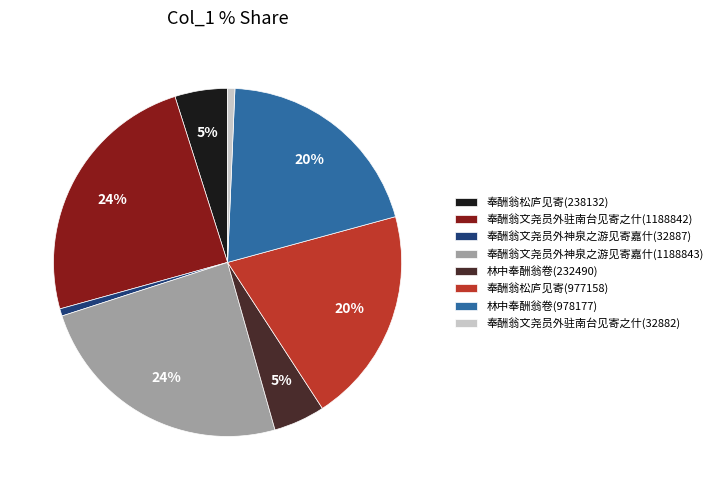

Is the sum of 奉酬翁文尧员外驻南台见寄之什(32882) and 奉酬翁松庐见寄(238132) greater than half?

No